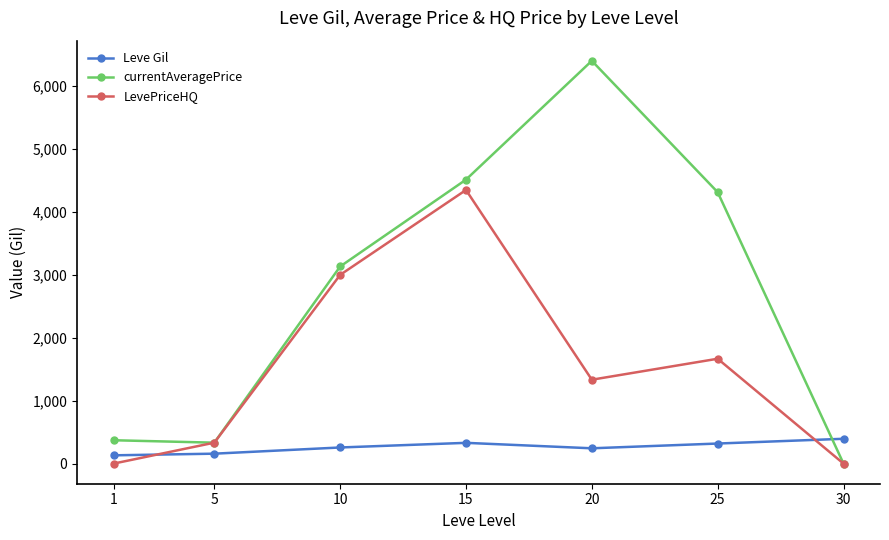

List the series in order of their overall mean, lowest first.

Leve Gil, LevePriceHQ, currentAveragePrice